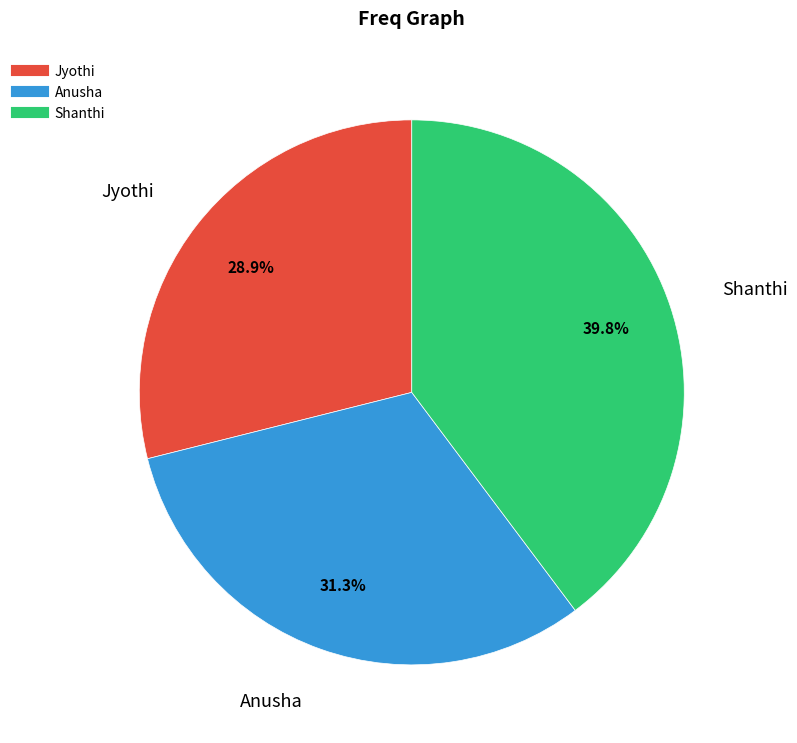

Between Shanthi and Jyothi, which is larger?

Shanthi